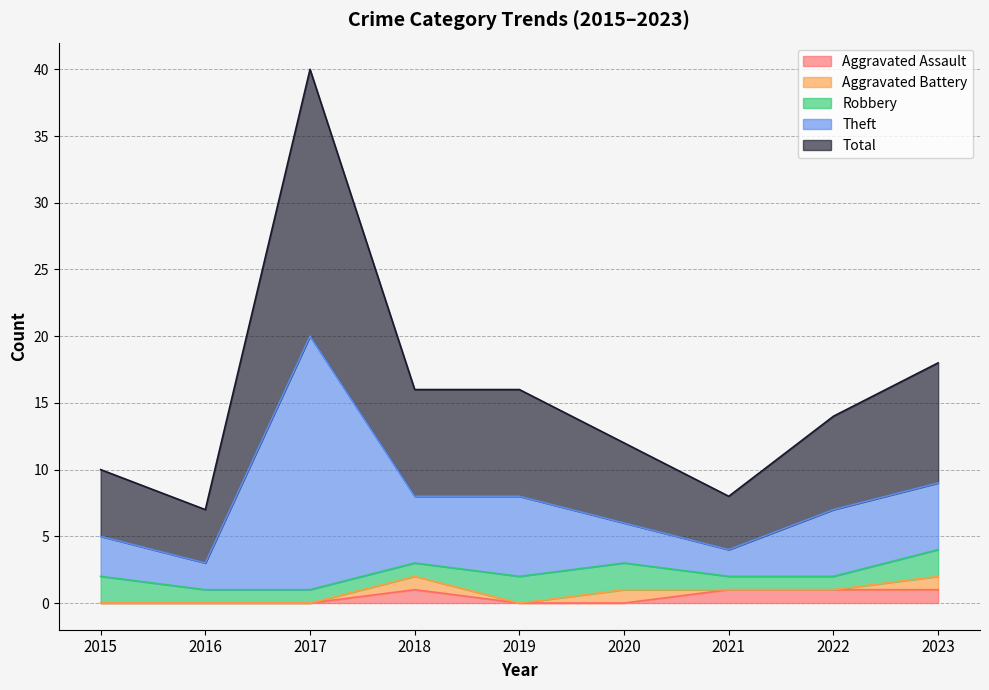

Where is the first local minimum for Total?

2016